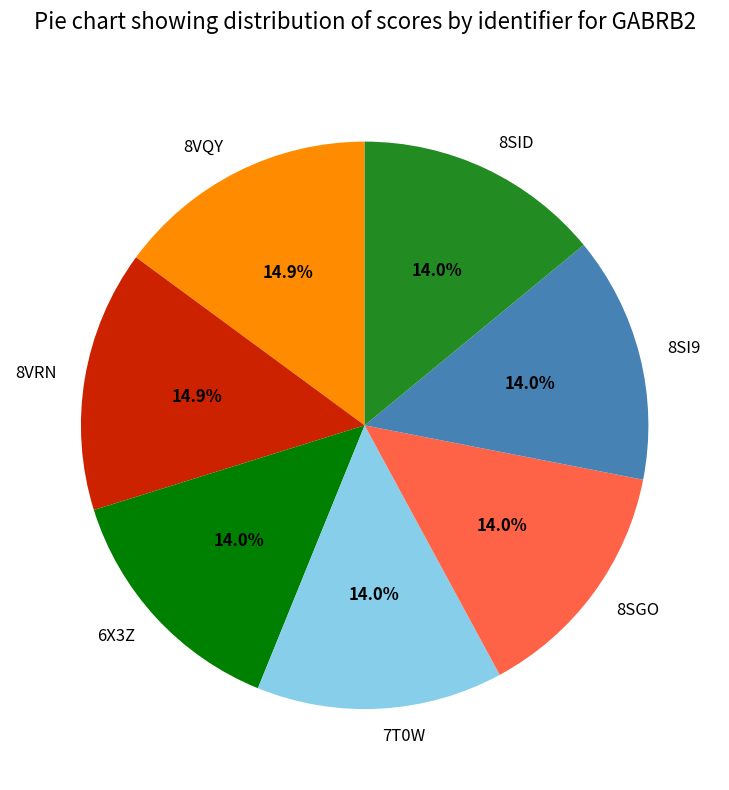

Do 7T0W and 8SI9 together represent more than half of the pie?

No